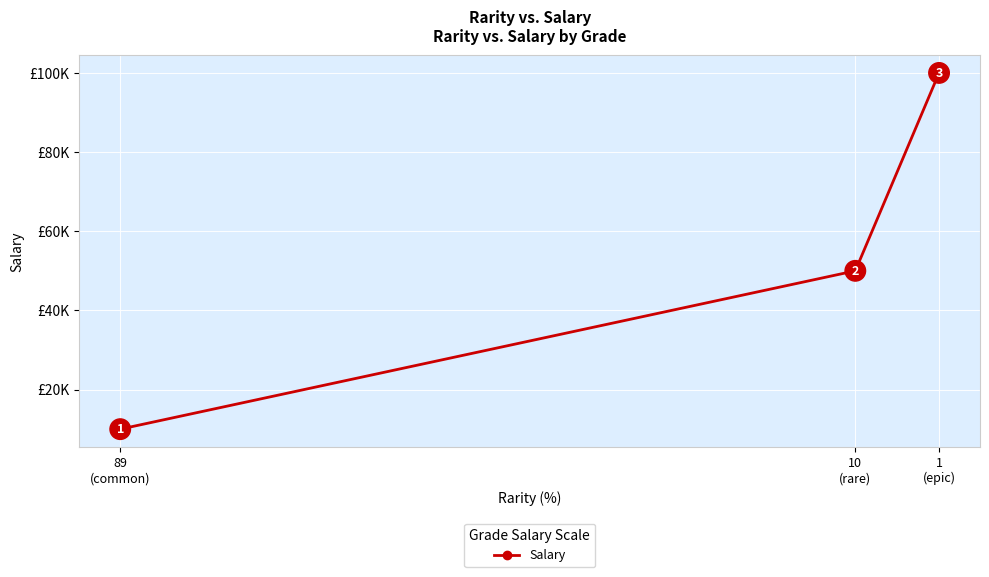

What position from the right is 1
(epic)?

1